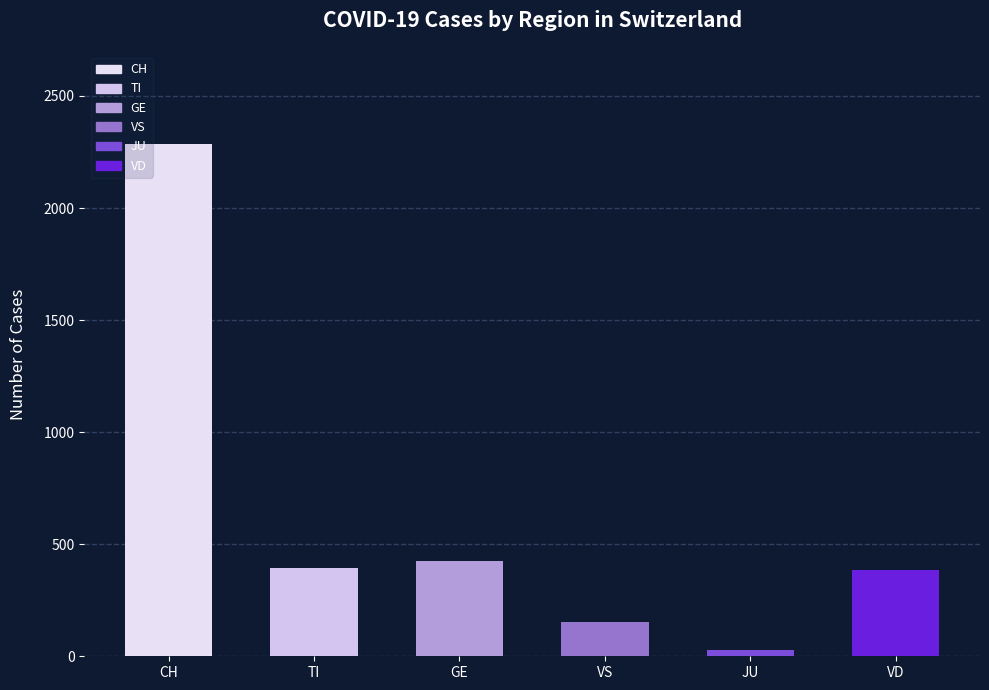

How many bars are there in total?

6